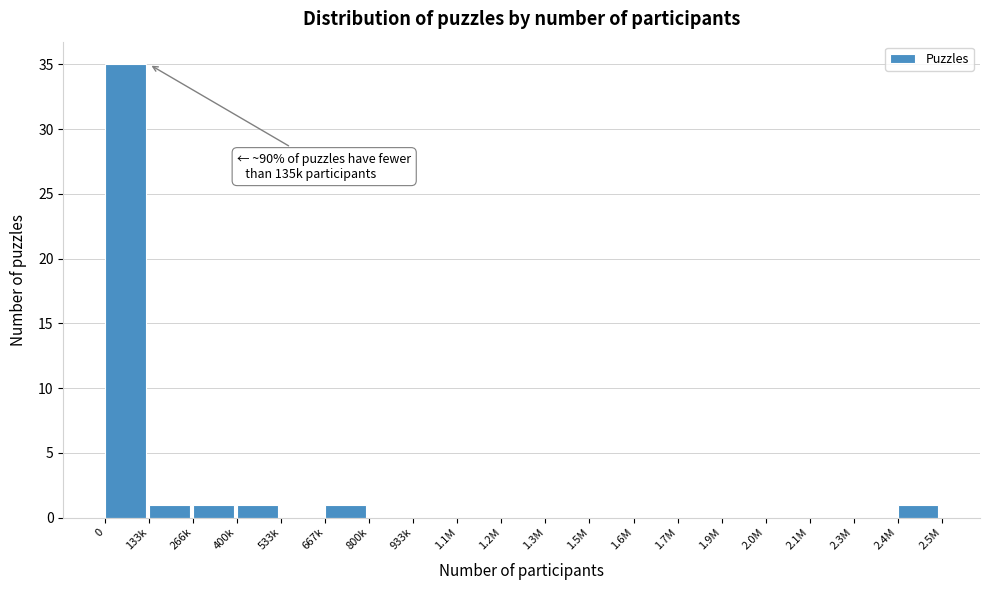

Reading right to left, what are all the values shown in this chart?

2.4M=1	2.3M=0	2.1M=0	2.0M=0	1.9M=0	1.7M=0	1.6M=0	1.5M=0	1.3M=0	1.2M=0	1.1M=0	933k=0	800k=0	667k=1	533k=0	400k=1	266k=1	133k=1	0=35